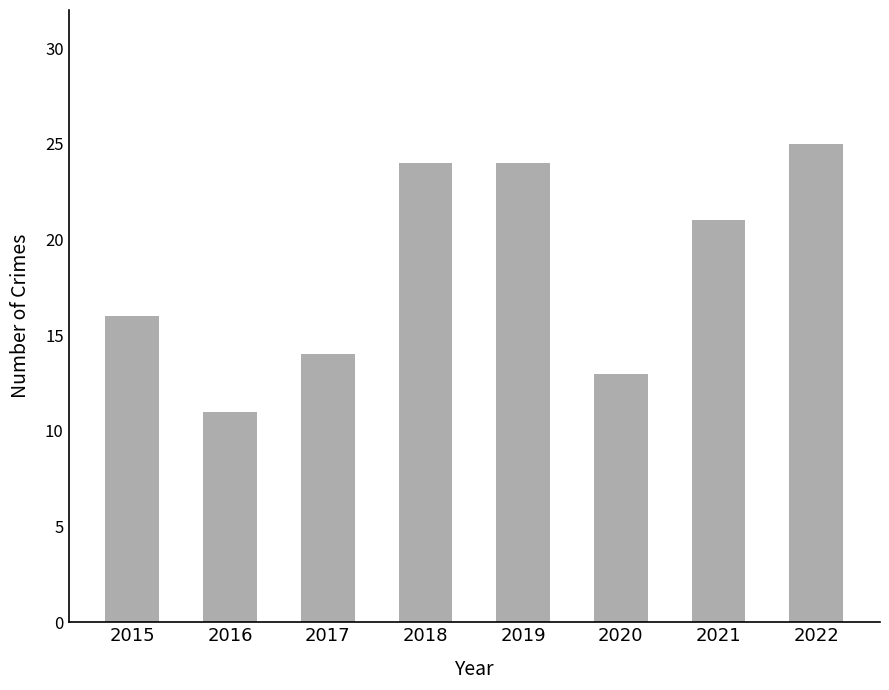

What is the difference between the maximum and minimum values?

14